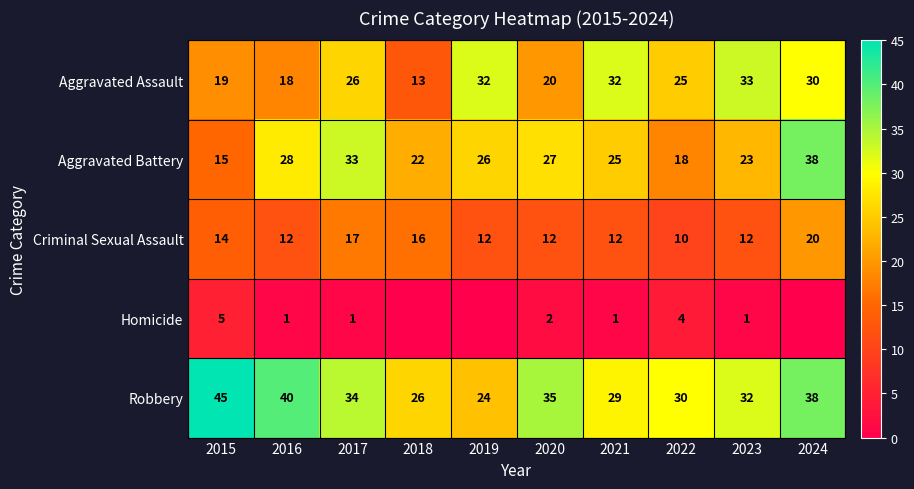

How many distinct data groups are displayed?

5